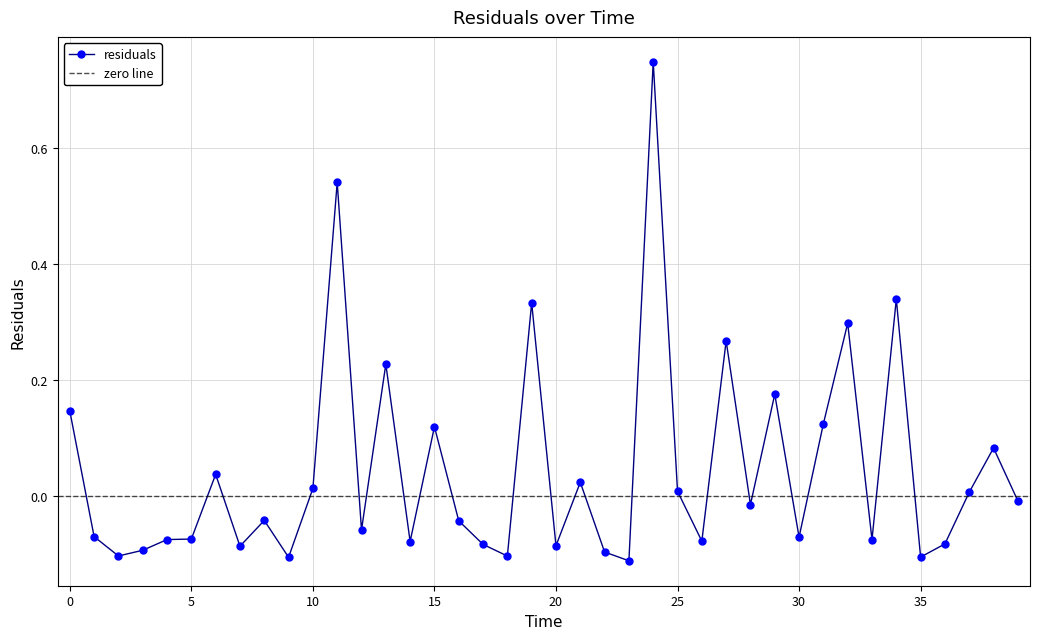

What position from the right is 17.0?

23